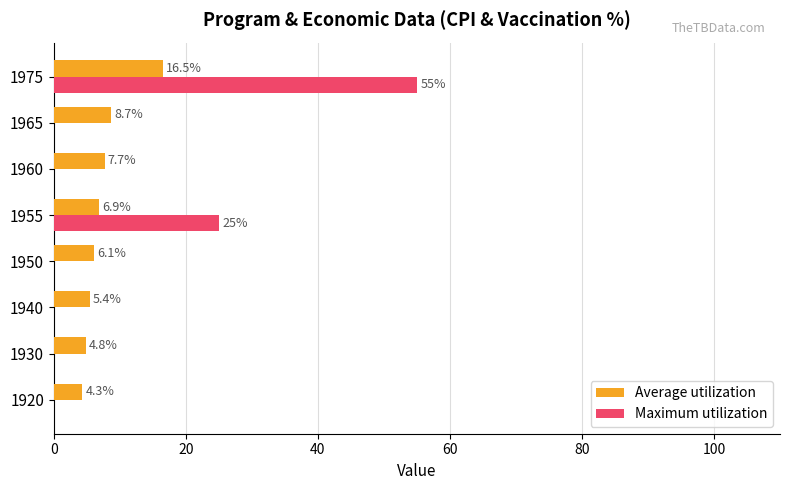

Is it true that Maximum utilization equals 19.2 at 1965?

False